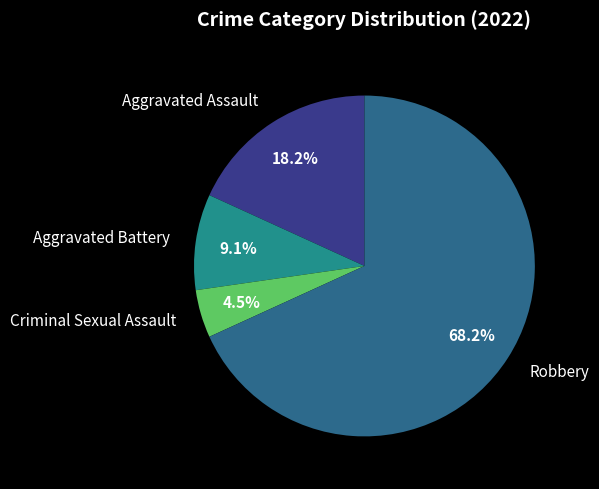

Which slice is the smallest?

Criminal Sexual Assault